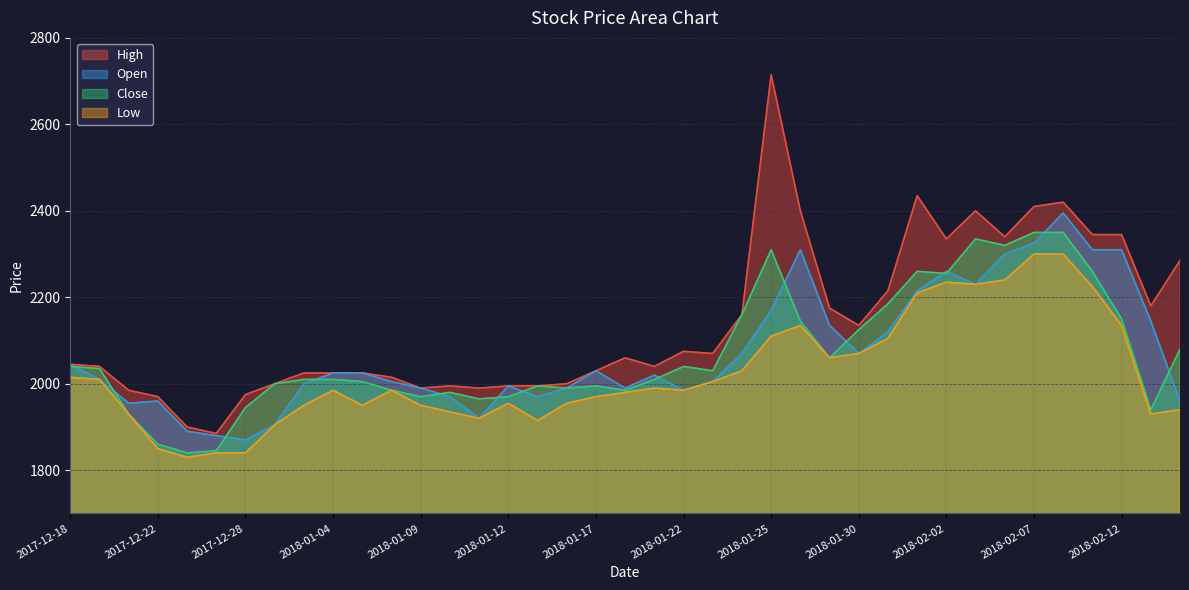

How many lines are shown in the chart?

4